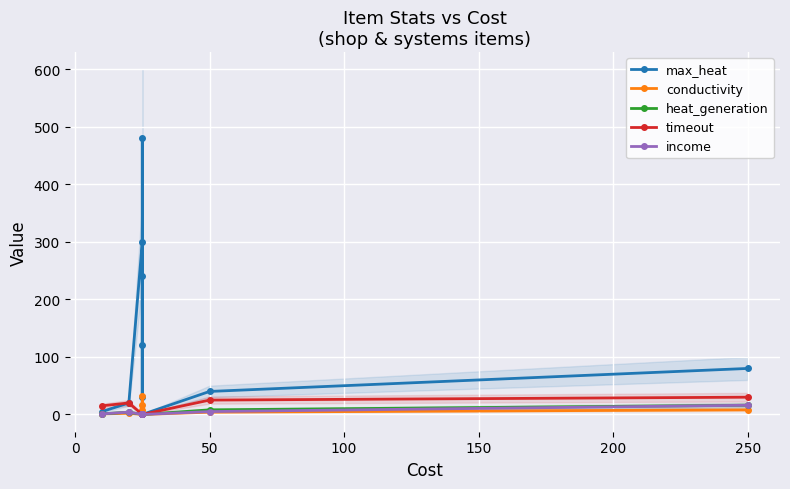

What is the difference between the maximum and minimum values in the max_heat series?

480.0